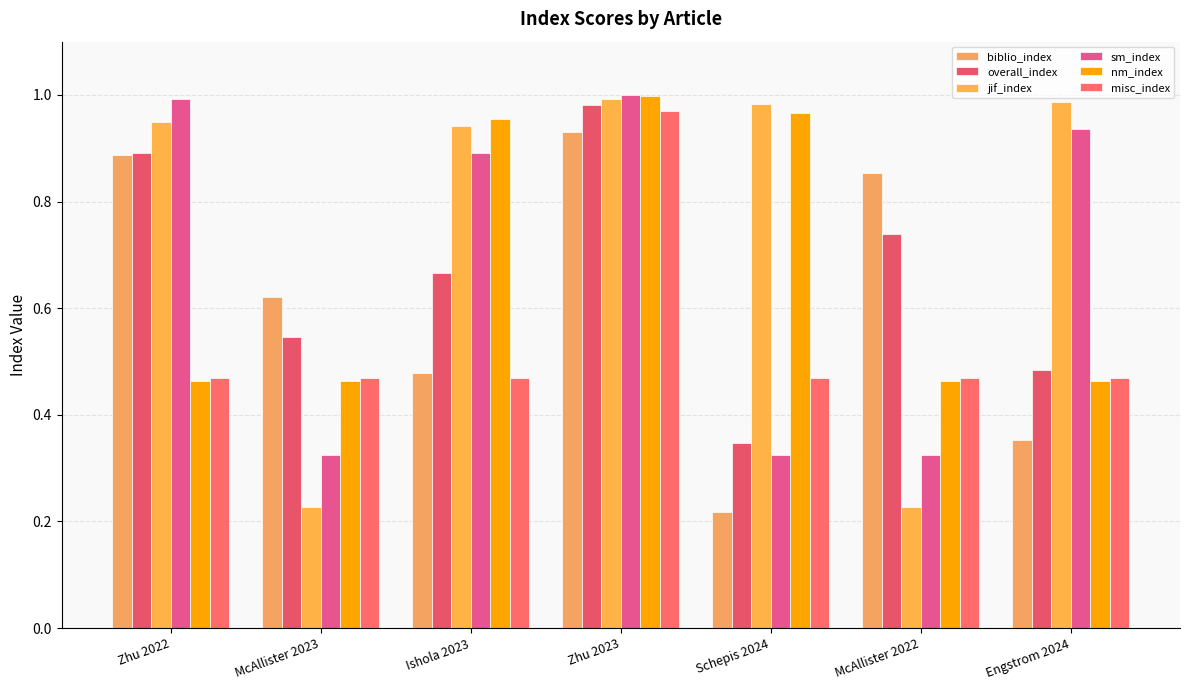

What is the label of the 1st bar from the left?

Zhu 2022